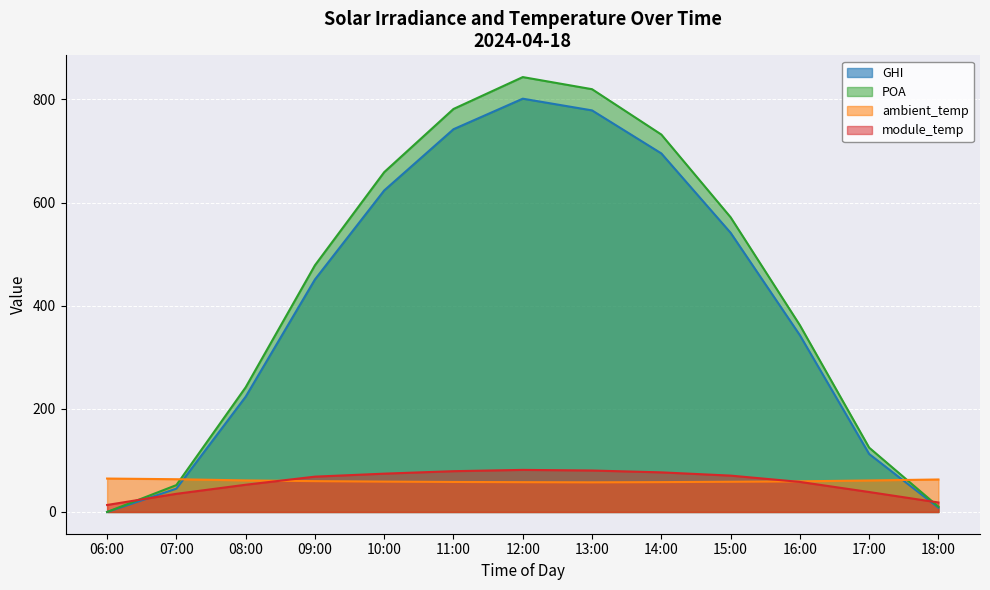

What is the total value across all series at 14:00?

1561.7